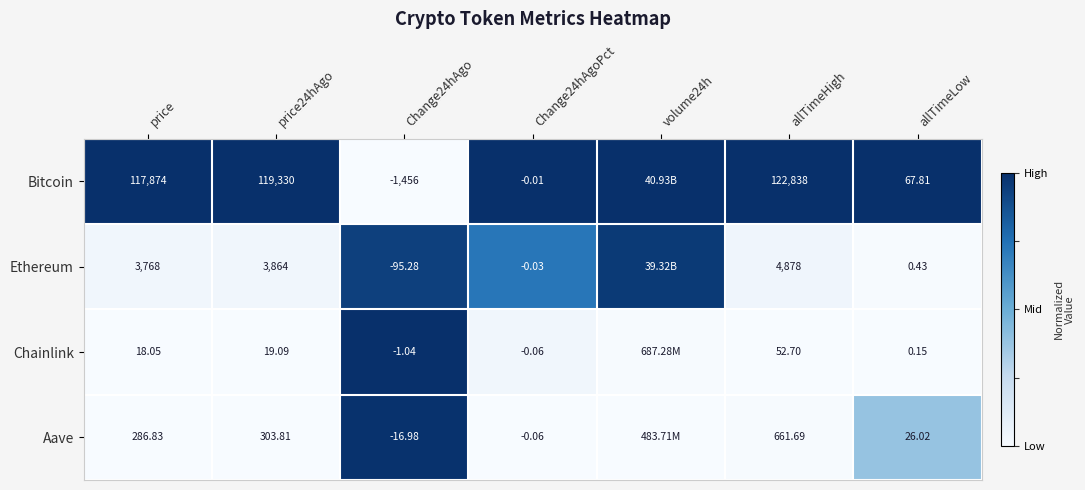

Between Change24hAgoPct and allTimeHigh, which series saw the biggest shift?

Bitcoin